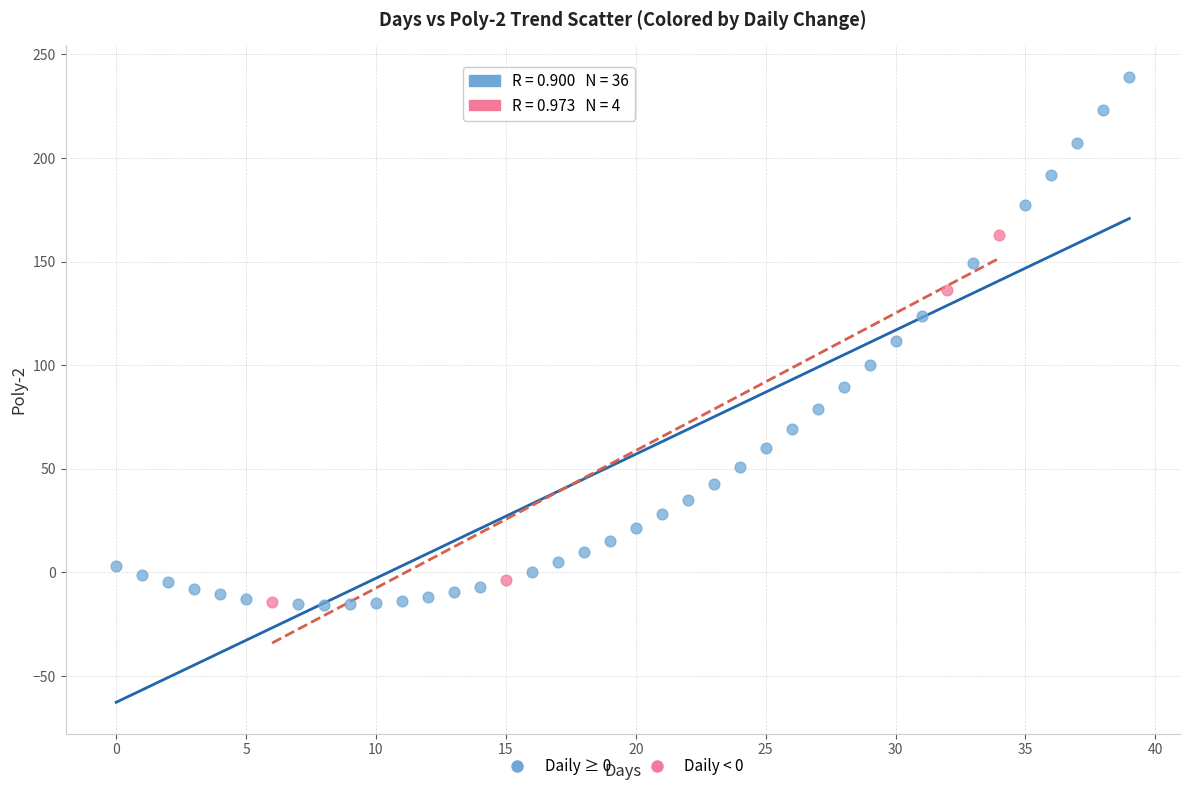

Which series has the widest spread of Y values?

Daily ≥ 0